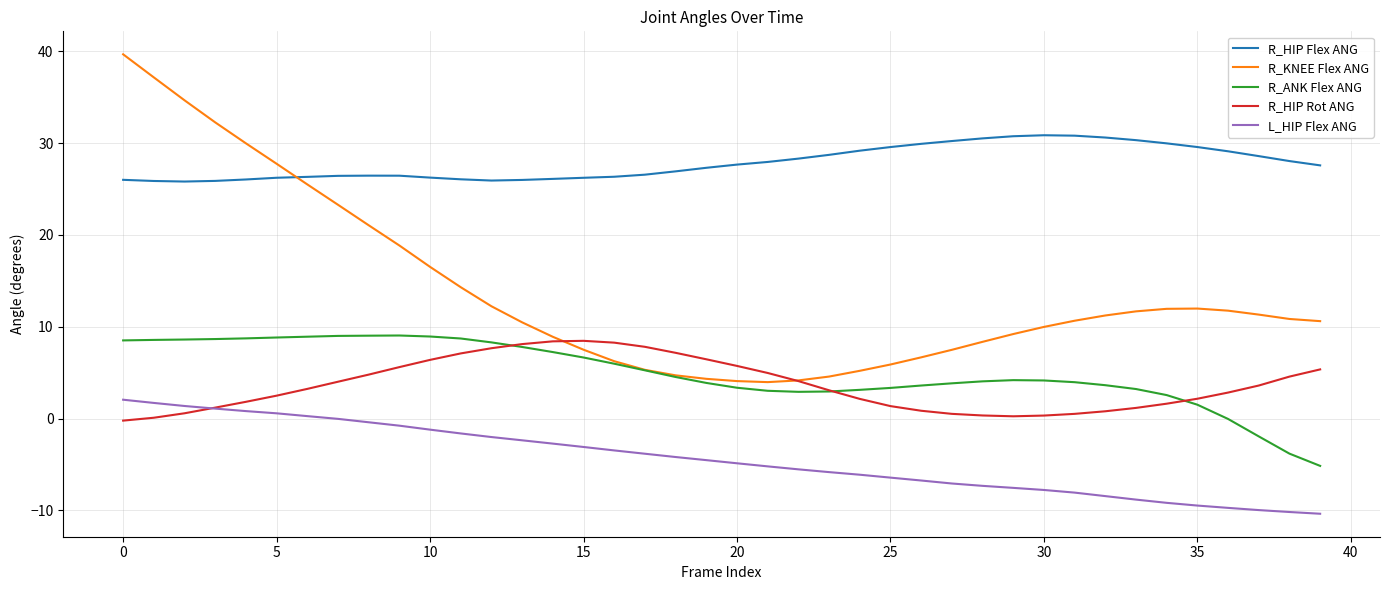

True or false: L_HIP Flex ANG and R_HIP Flex ANG cross at least once.

False